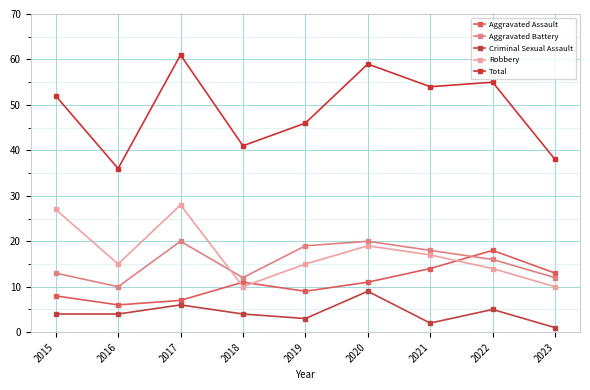

Does the chart have visible grid lines?

Yes